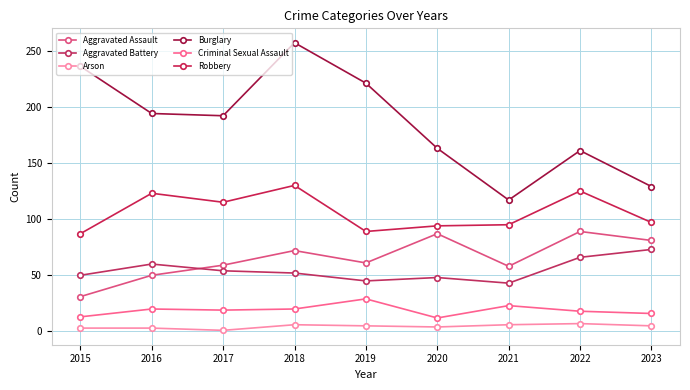

What is the difference between the Criminal Sexual Assault values at 2016 and 2021?

3